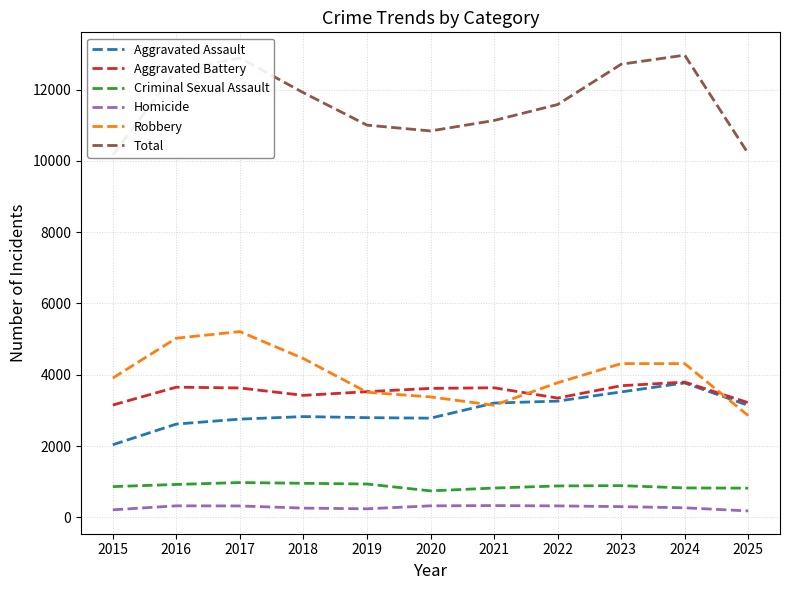

List the labels in order of Criminal Sexual Assault value, largest first.

2017, 2018, 2019, 2016, 2023, 2022, 2015, 2024, 2021, 2025, 2020